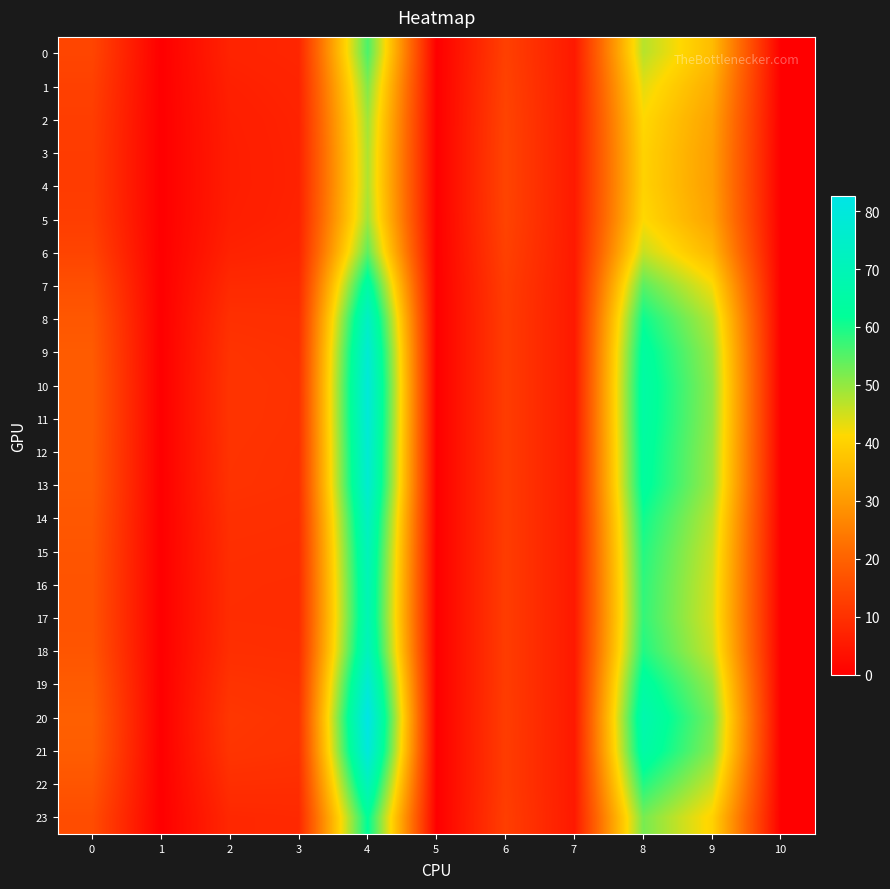

List the series in order of their peak value, highest first.

20, 21, 10, 11, 19, 12, 9, 13, 8, 14, 18, 22, 15, 16, 17, 7, 23, 0, 6, 1, 2, 5, 3, 4